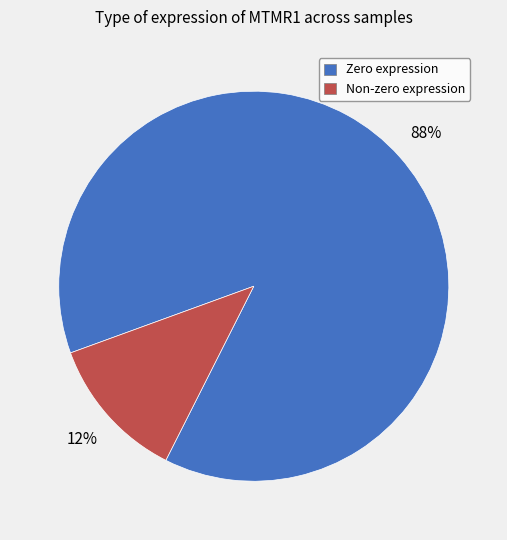

Count the number of slices in the pie.

2